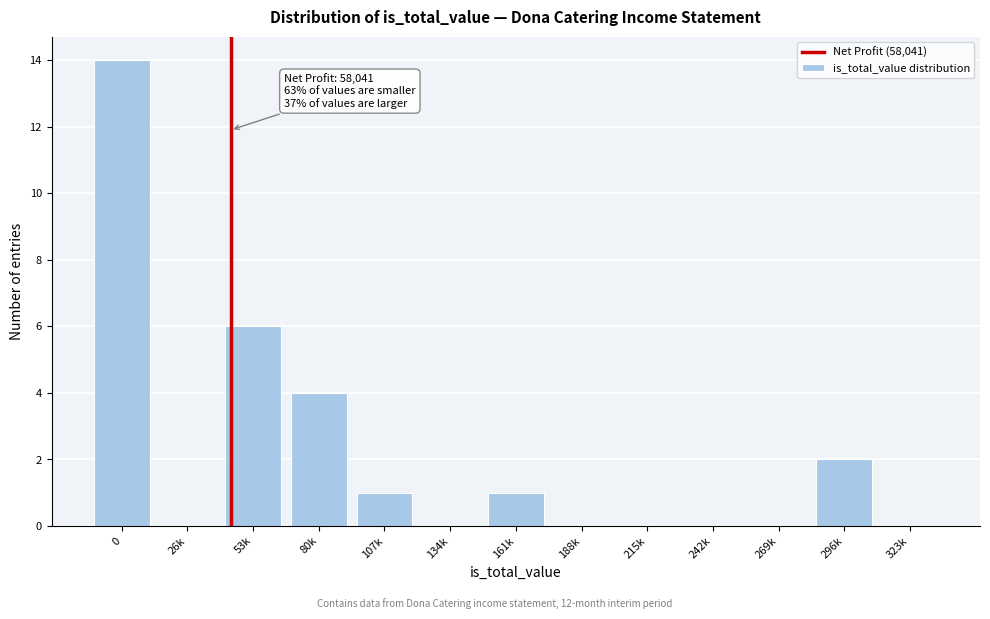

Reading left to right, list all the values displayed in this chart.

0=14	26k=0	53k=6	80k=4	107k=1	134k=0	161k=1	188k=0	215k=0	242k=0	269k=0	296k=2	323k=0